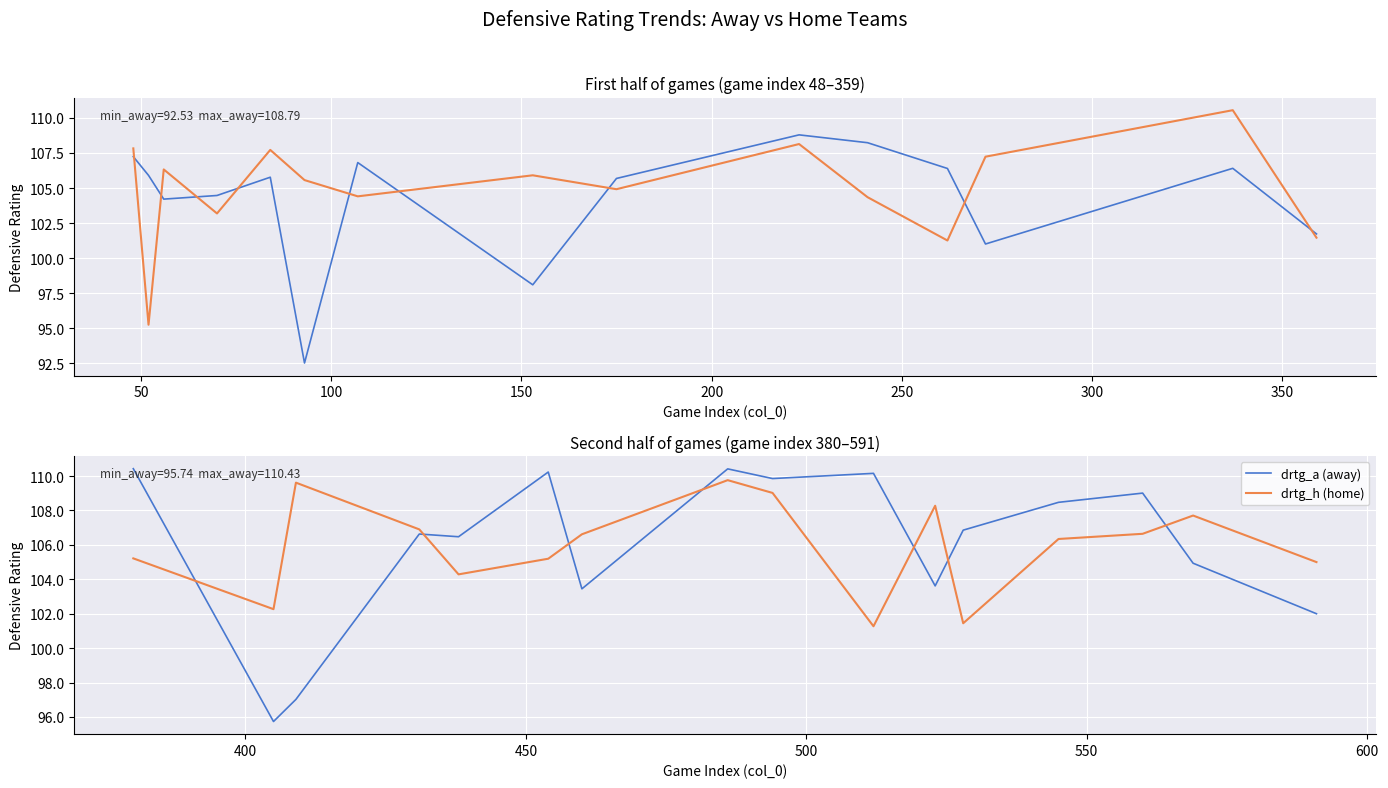

How many interior local valleys does the drtg_h series have?

10